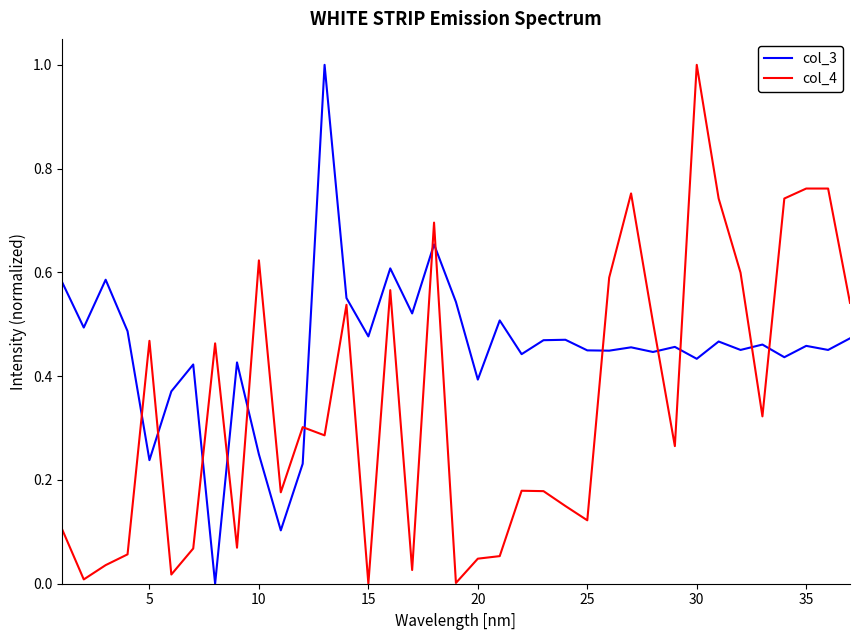

Which series has the largest total across all categories?

col_3